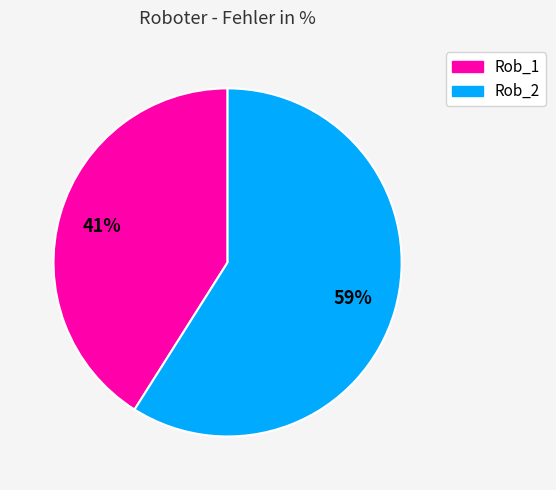

True or false: Rob_1 accounts for 32% of the total.

False